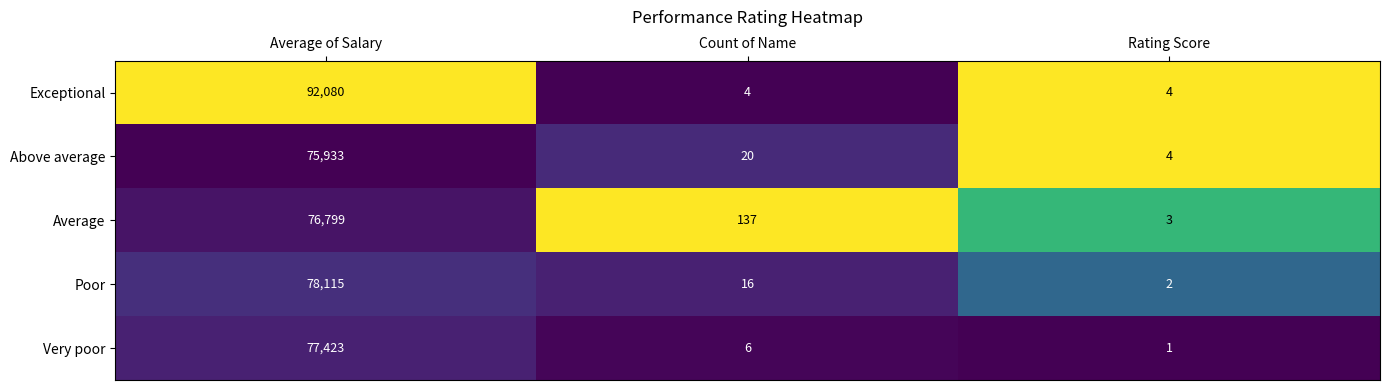

Which series has the largest total across all categories?

Exceptional